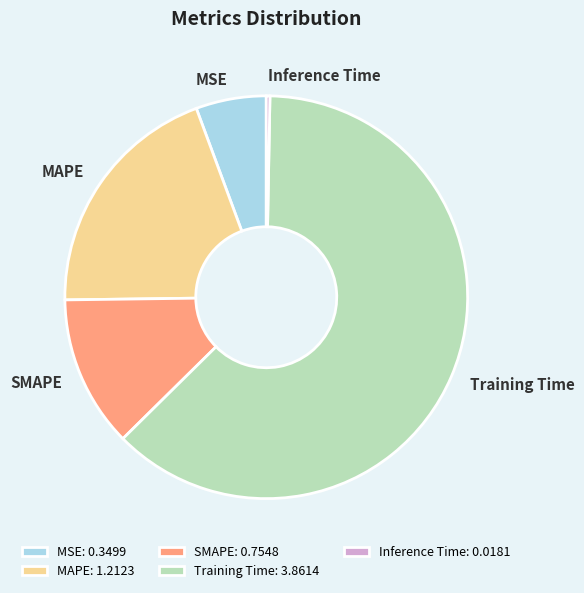

Which category has the smallest portion of the pie?

Inference Time